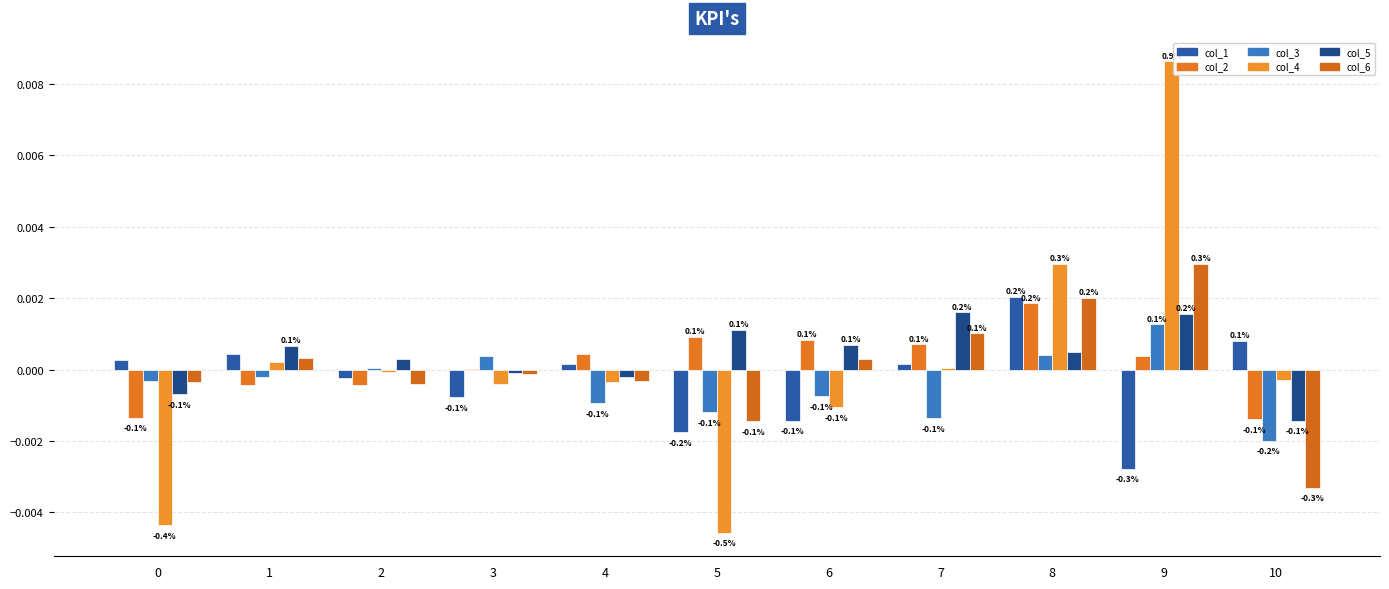

Which category has the lowest value in the col_5 series?

10